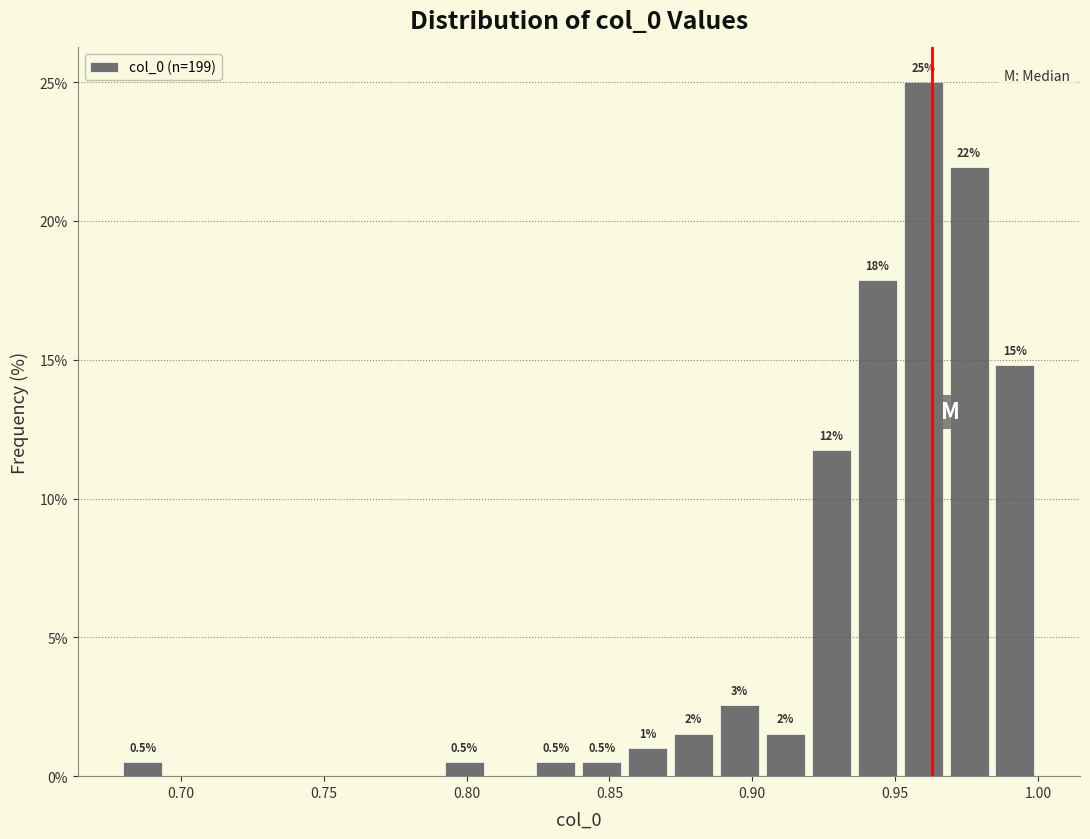

Read against the x-axis, roughly where is the centre of the tallest bar?

0.960